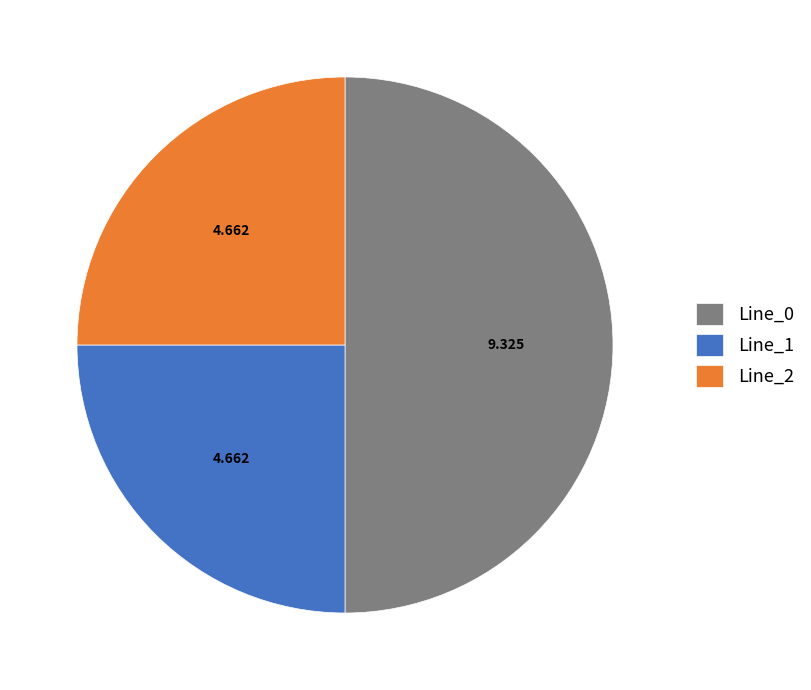

Does Line_1 account for over 50% of the chart?

No